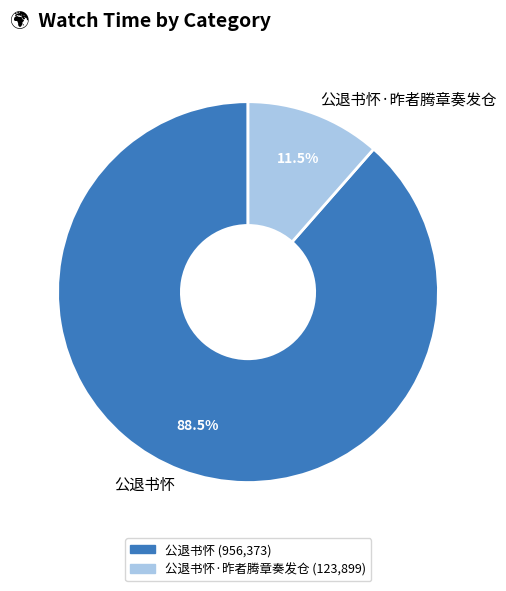

Rank the categories by value from lowest to highest.

公退书怀·昨者腾章奏发仓, 公退书怀